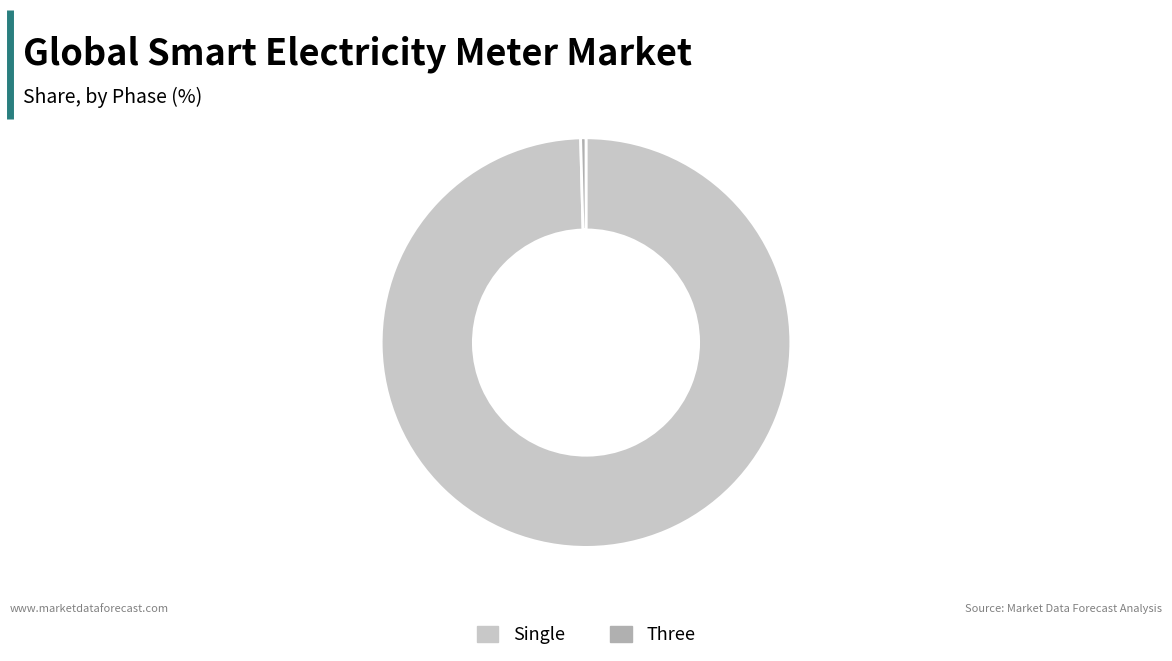

Which slice is the smallest?

Three